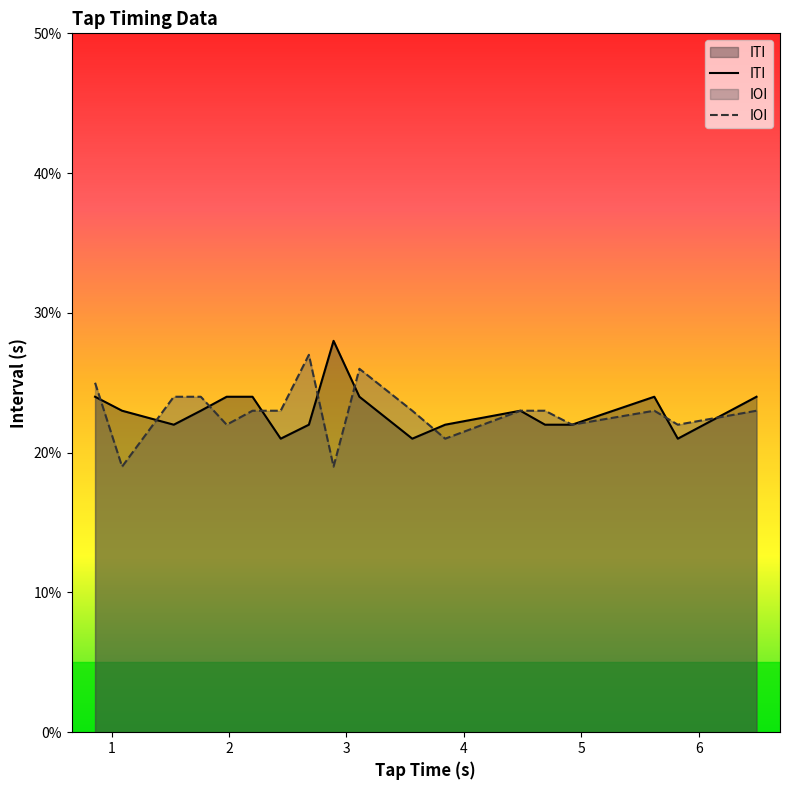

True or false: ITI has more than 2 interior local peaks.

True